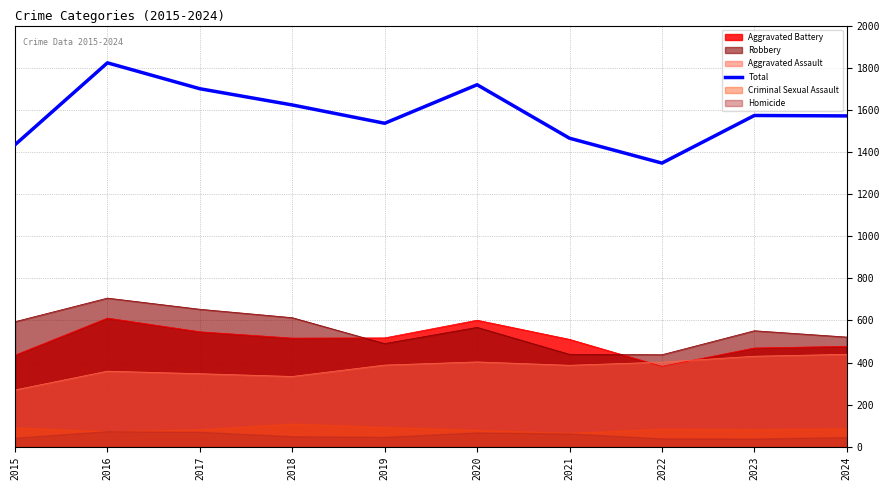

What is the approximate value at 2016?

1823